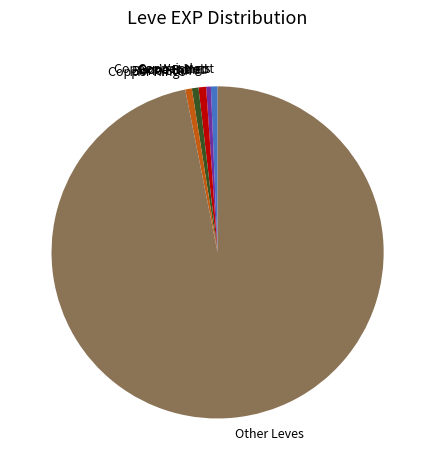

Is there a majority slice in this chart?

Yes